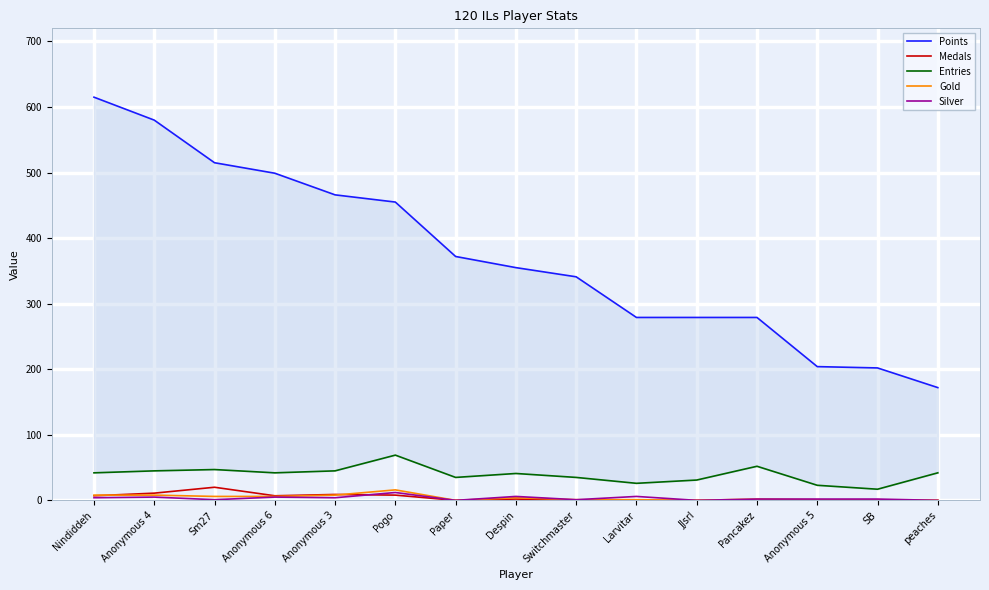

How many intersections are there between Gold and Medals?

2